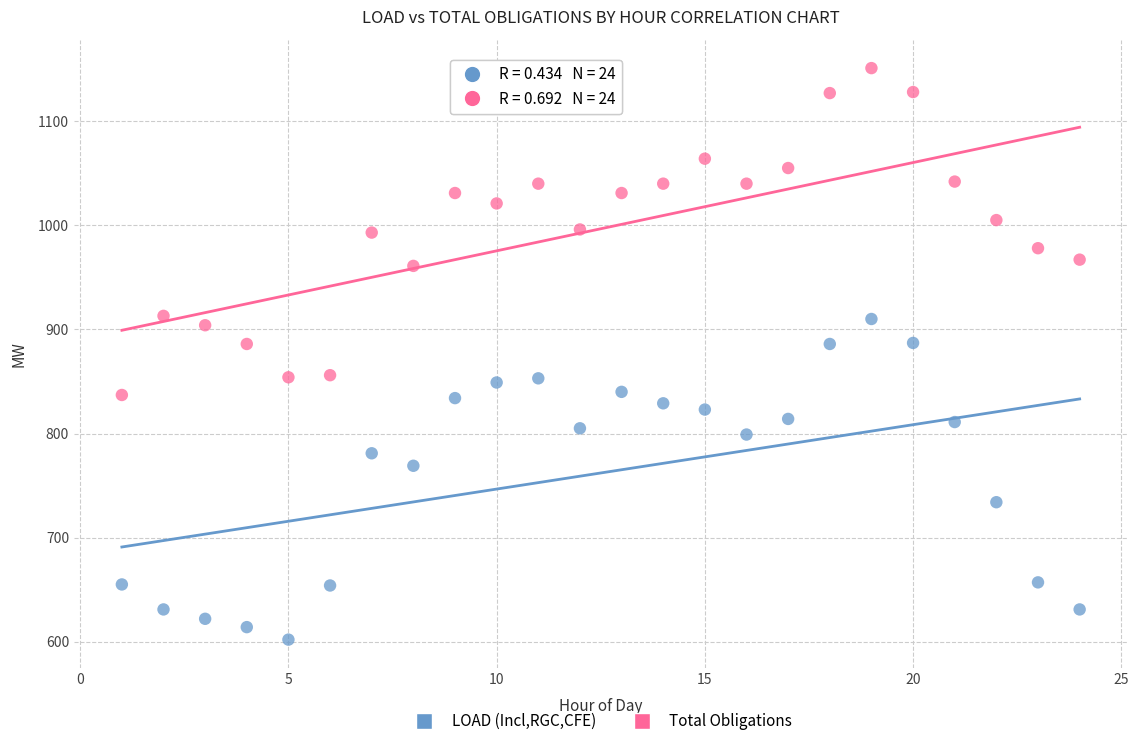

Which series reaches the minimum Y coordinate?

LOAD (Incl,RGC,CFE)